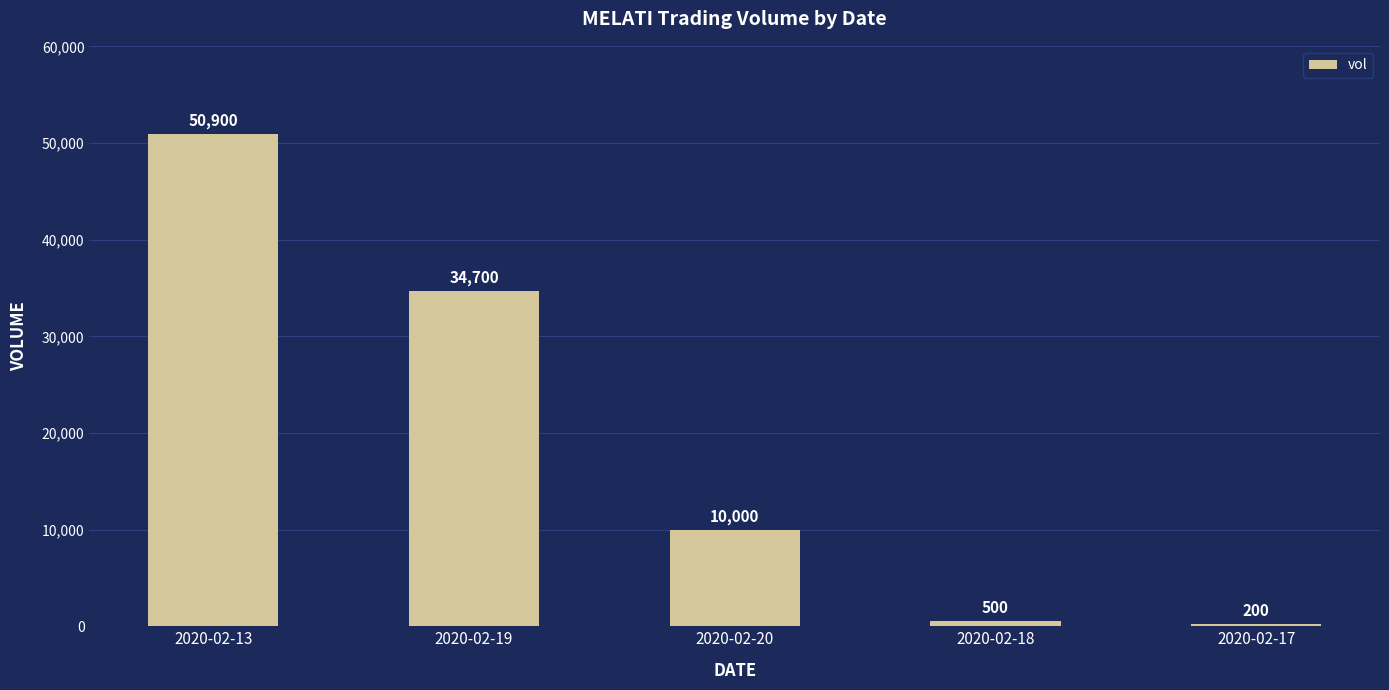

Reading right to left, list all the values displayed in this chart.

200	500	10000	34700	50900